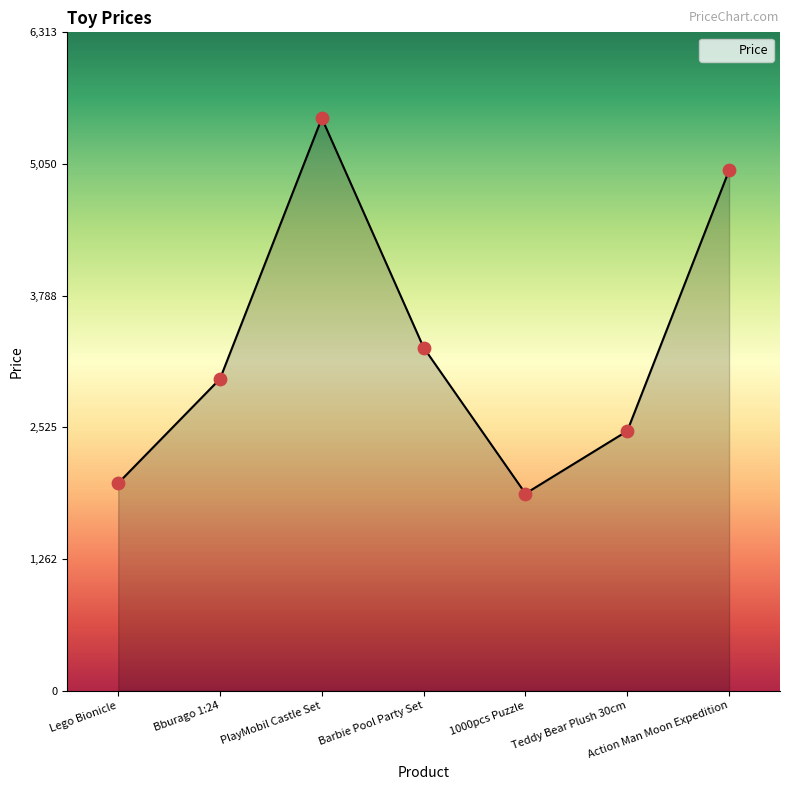

Between PlayMobil Castle Set and Lego Bionicle, which is larger?

PlayMobil Castle Set